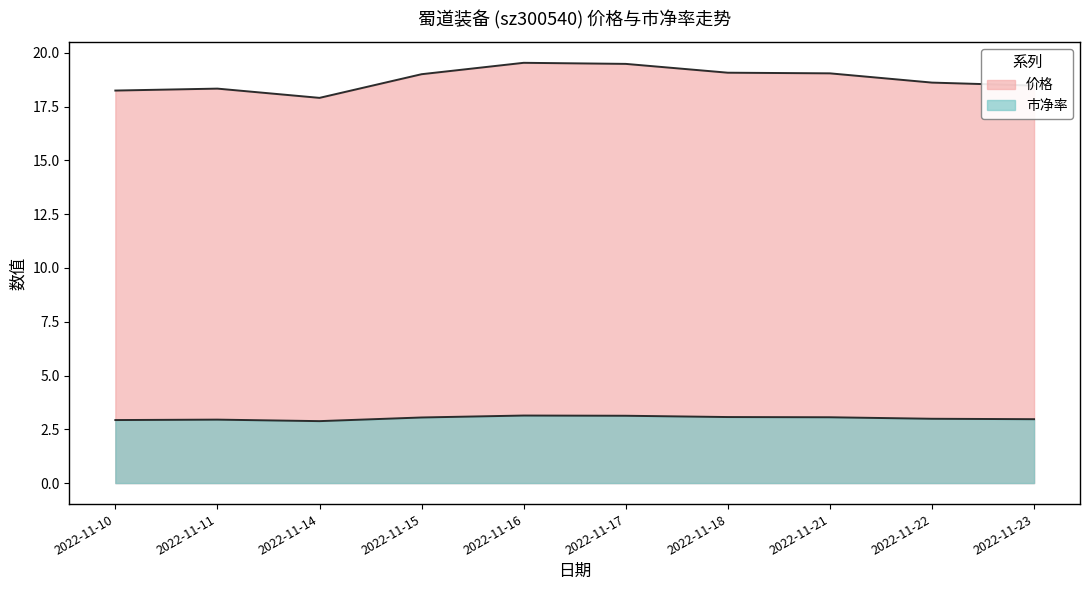

Rank the series by their average value, from highest to lowest.

价格, 市净率